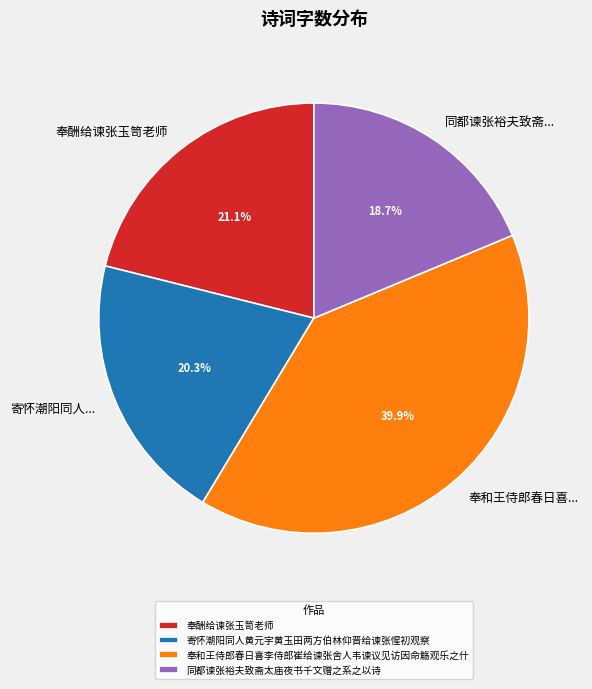

Does 奉酬给谏张玉笥老师 represent more than half of the total?

No